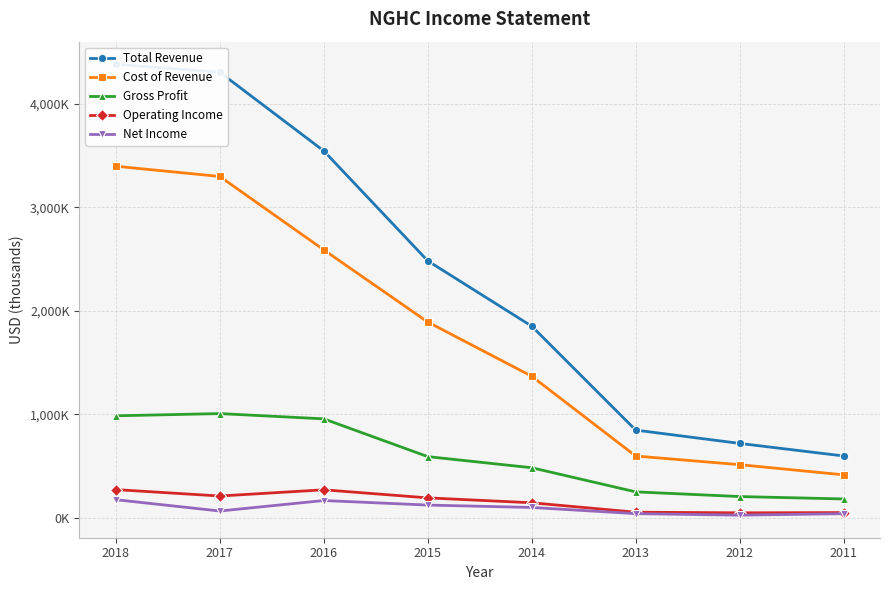

Which series has the largest total across all categories?

Total Revenue